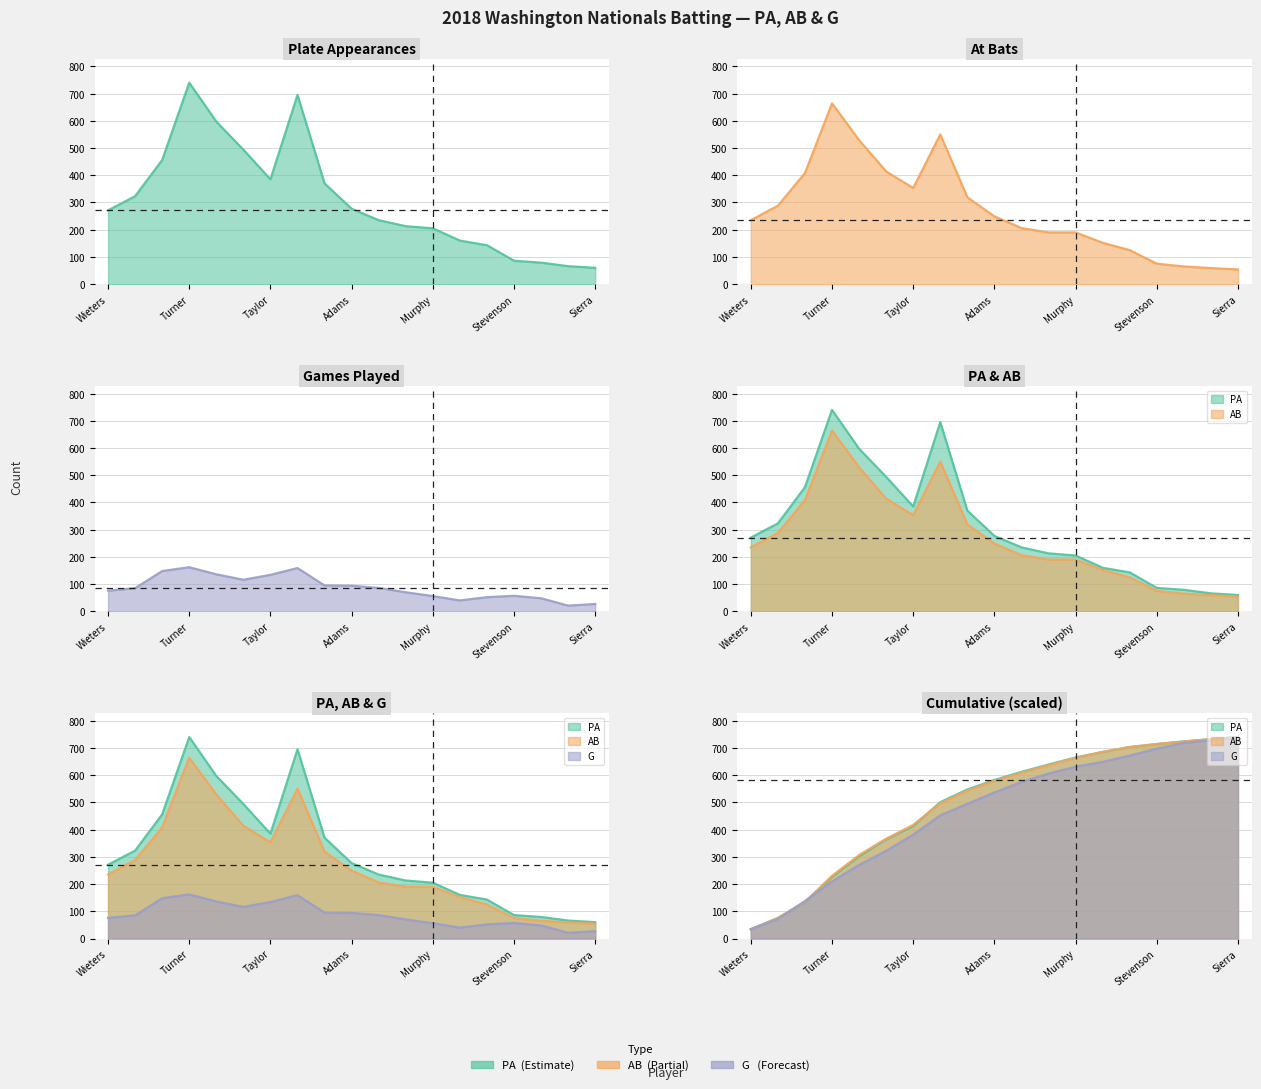

What is the value of the AB point at the 16th from the left?

75